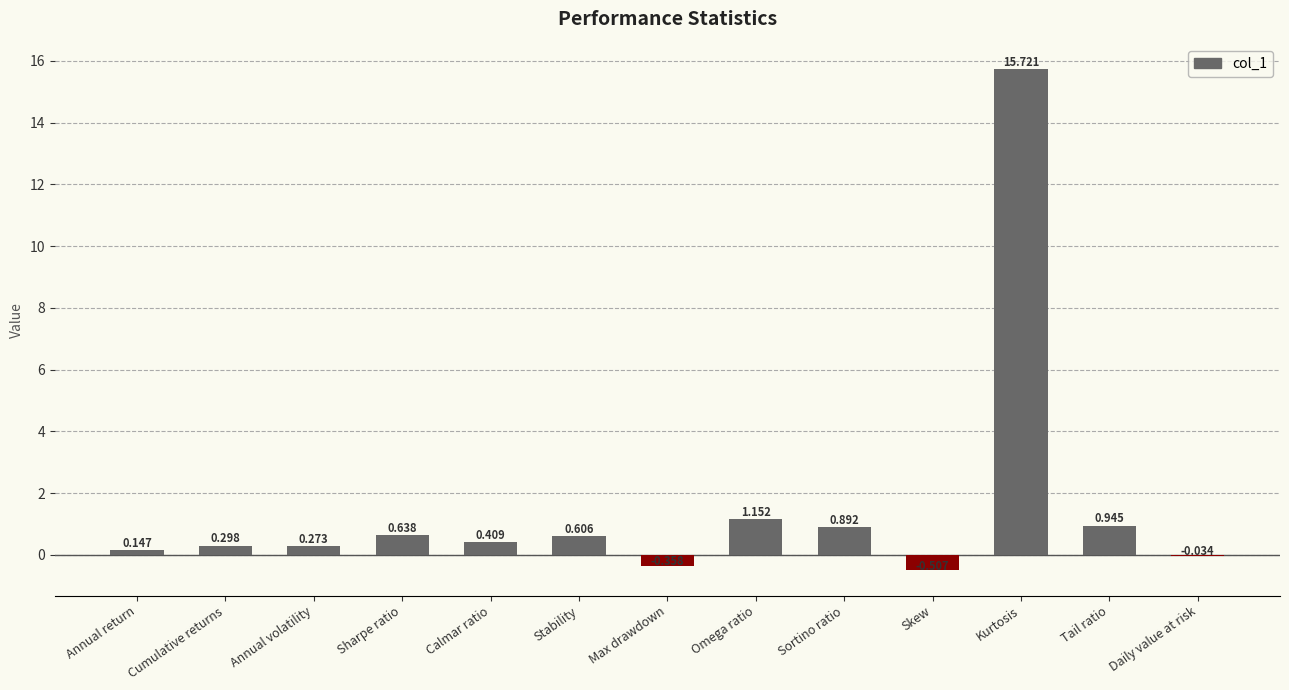

At which category does the chart reach its peak across all series?

Kurtosis